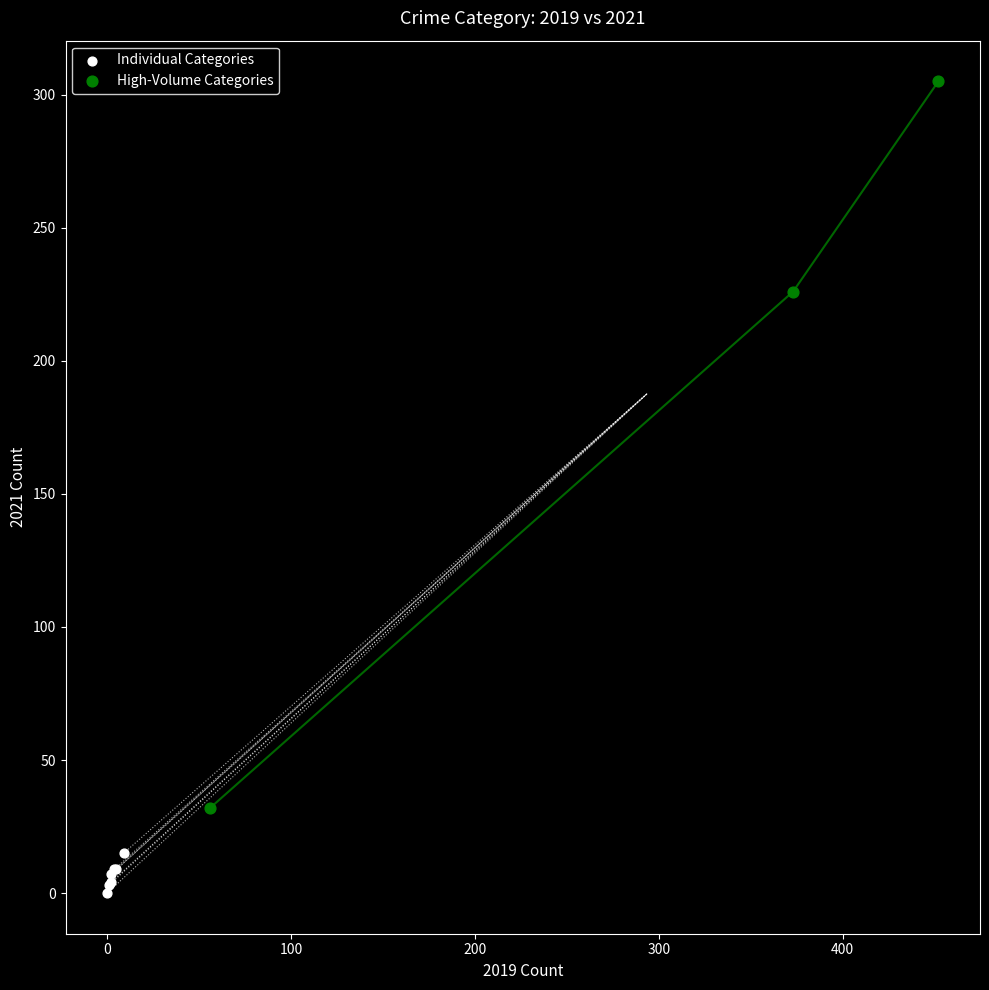

Which series reaches the maximum Y coordinate?

High-Volume Categories